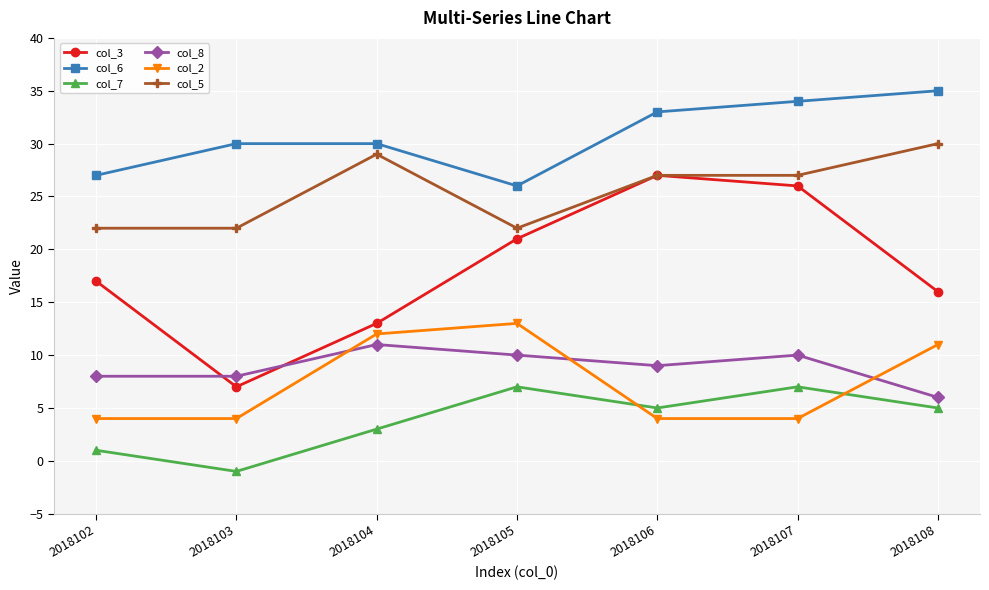

Where is col_7 nearest to the value 3?

2018104